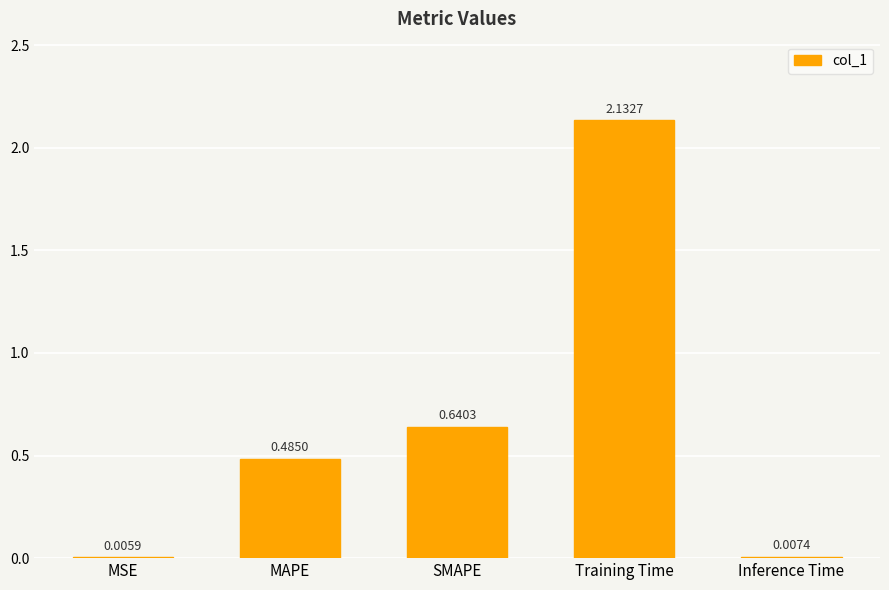

What is the sum of all values?

3.3